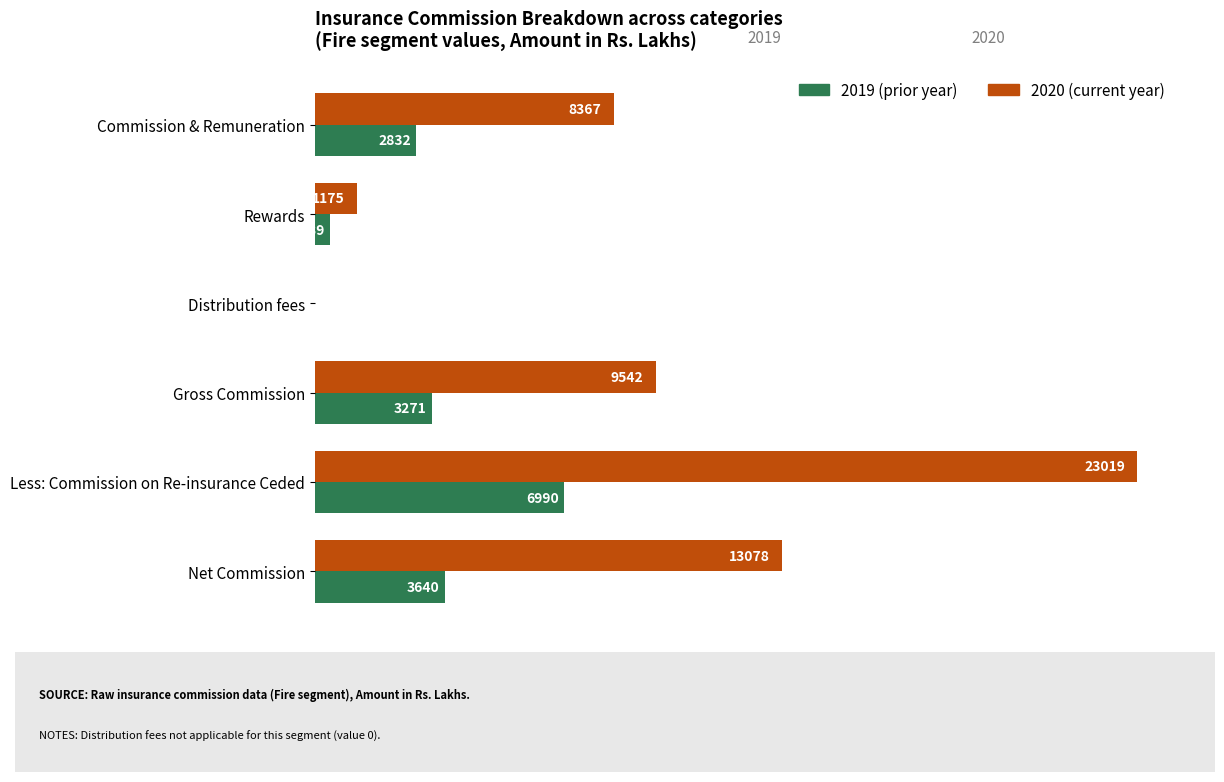

Which label corresponds to the largest value in the chart?

Less: Commission on Re-insurance Ceded